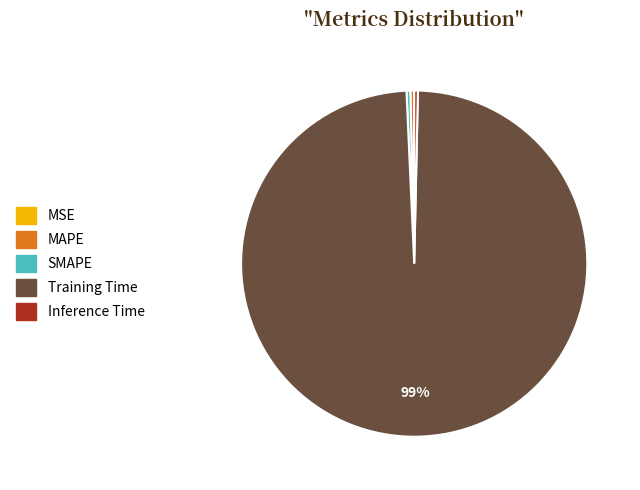

Which category has the biggest portion of the pie?

Training Time